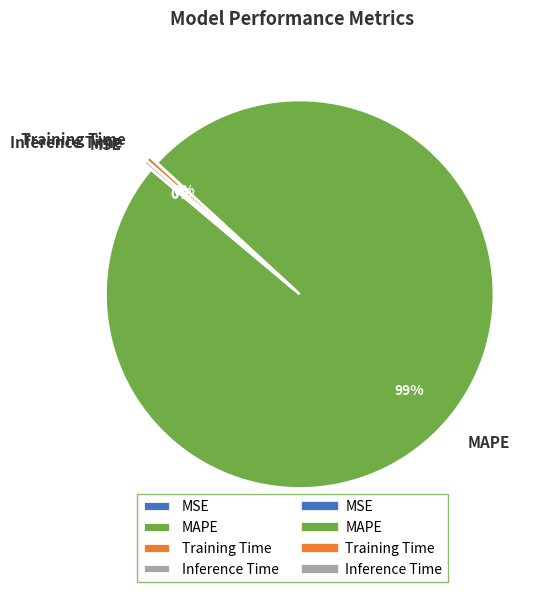

Is the sum of Inference Time and MAPE greater than half?

Yes